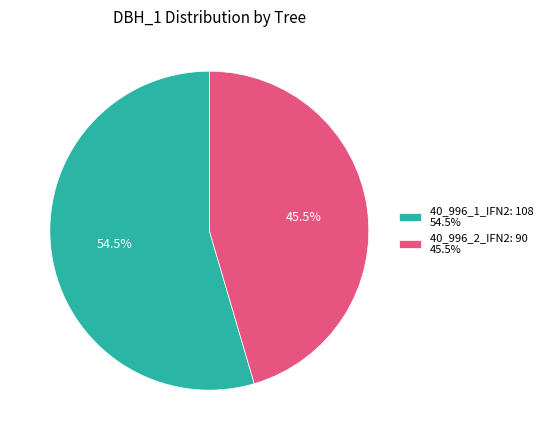

What is the ratio of the value at 40_996_1_IFN2: 108 54.5% to the value at 40_996_2_IFN2: 90 45.5%?

1.2